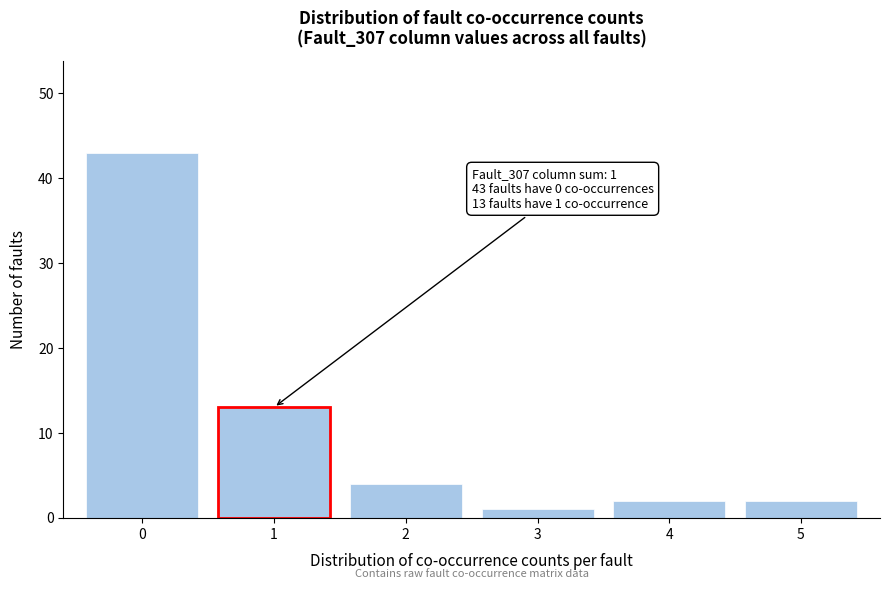

Which range on the x-axis has the tallest bar?

-0.5 to 0.5